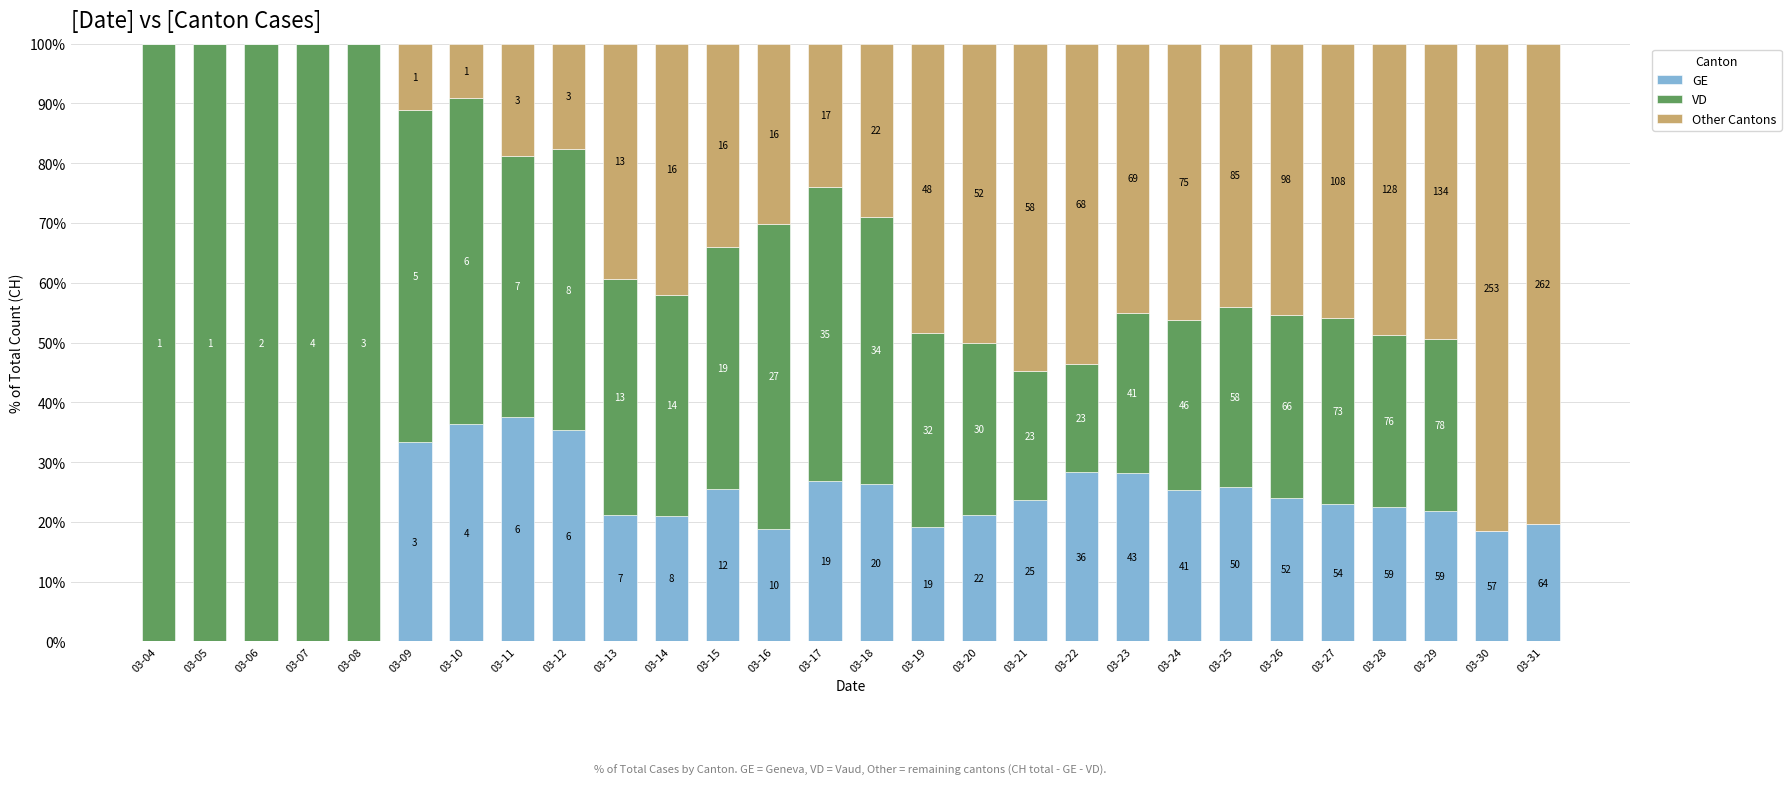

What is the value of the GE bar at the 14th from the left?

26.8